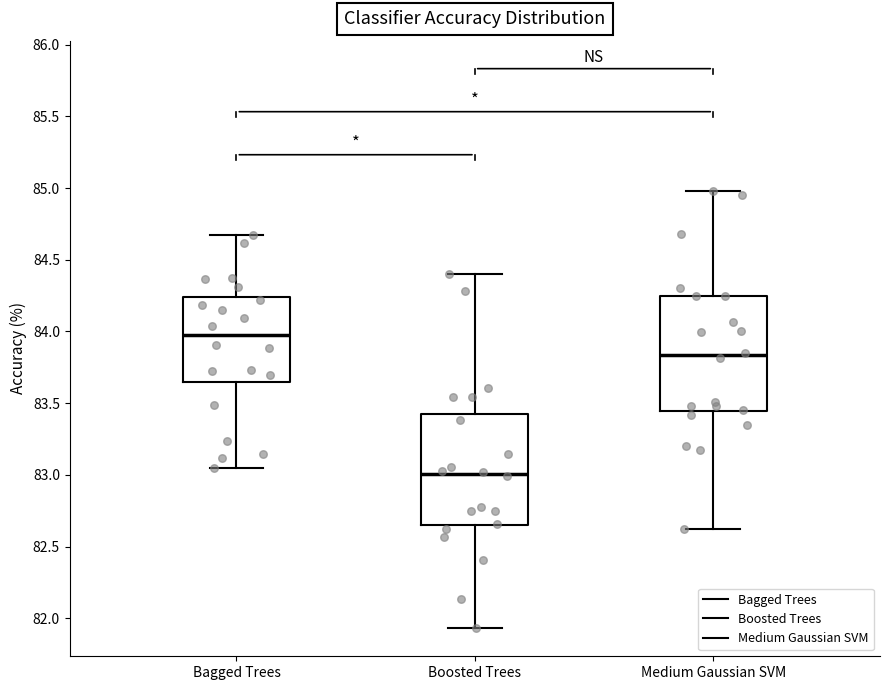

Reading left to right, read every box against the y-axis: the position of its median line, the range the box covers, and the ends of its whiskers. The values are not printed on the chart, so give them approximately, as read against the axis.

Bagged Trees: median 83.95, box 83.65 to 84.25, whiskers 83.05 to 84.70
Boosted Trees: median 83.00, box 82.65 to 83.40, whiskers 81.95 to 84.40
Medium Gaussian SVM: median 83.85, box 83.45 to 84.25, whiskers 82.60 to 85.00